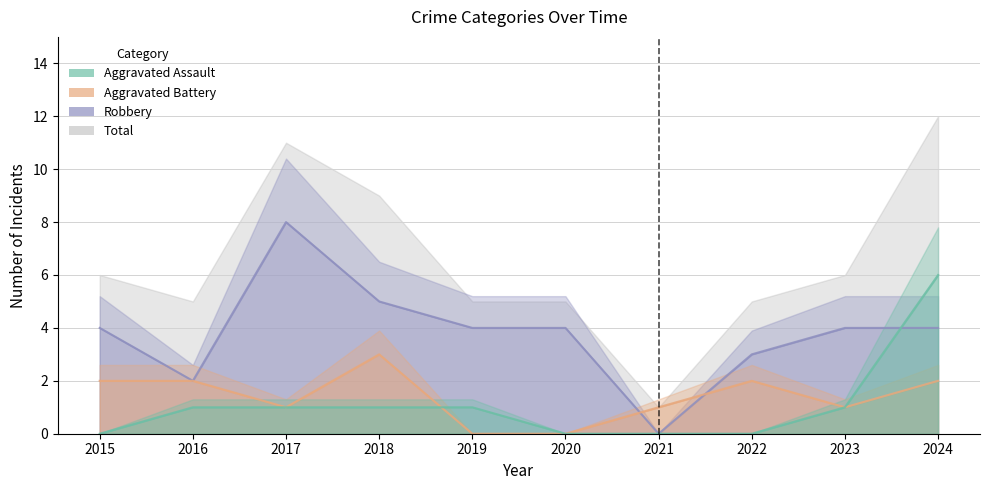

Reading right to left, list all the values displayed in this chart.

Aggravated Assault: 6	1	0	0	0	1	1	1	1	0
Aggravated Battery: 2	1	2	1	0	0	3	1	2	2
Robbery: 4	4	3	0	4	4	5	8	2	4